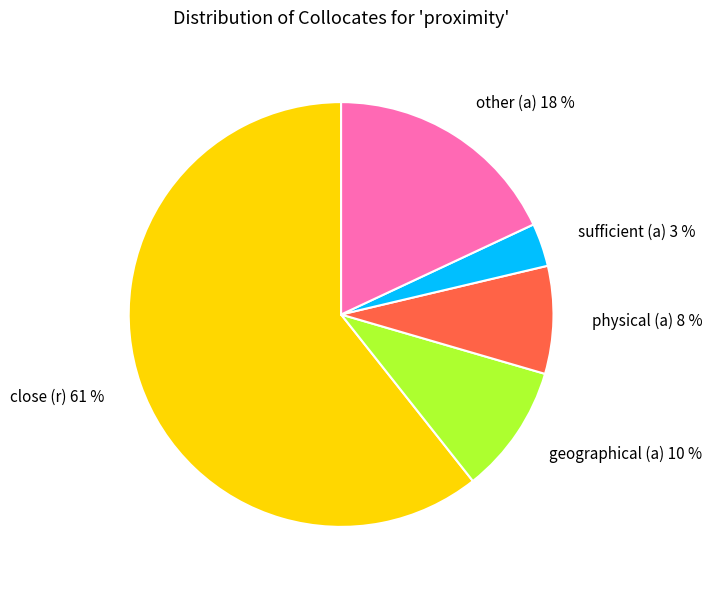

Rank the categories by value from lowest to highest.

sufficient (a), physical (a), geographical (a), other (a), close (r)